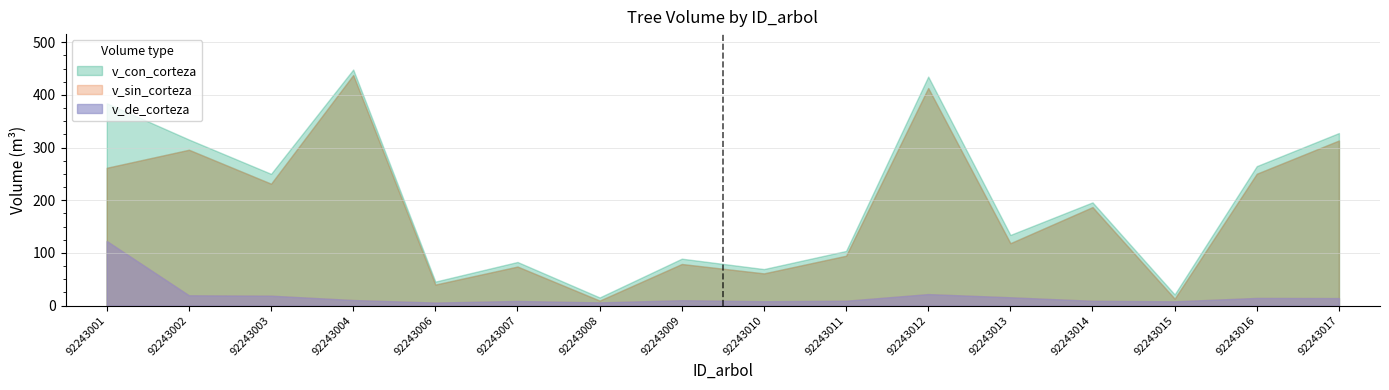

Does the chart have visible grid lines?

Yes